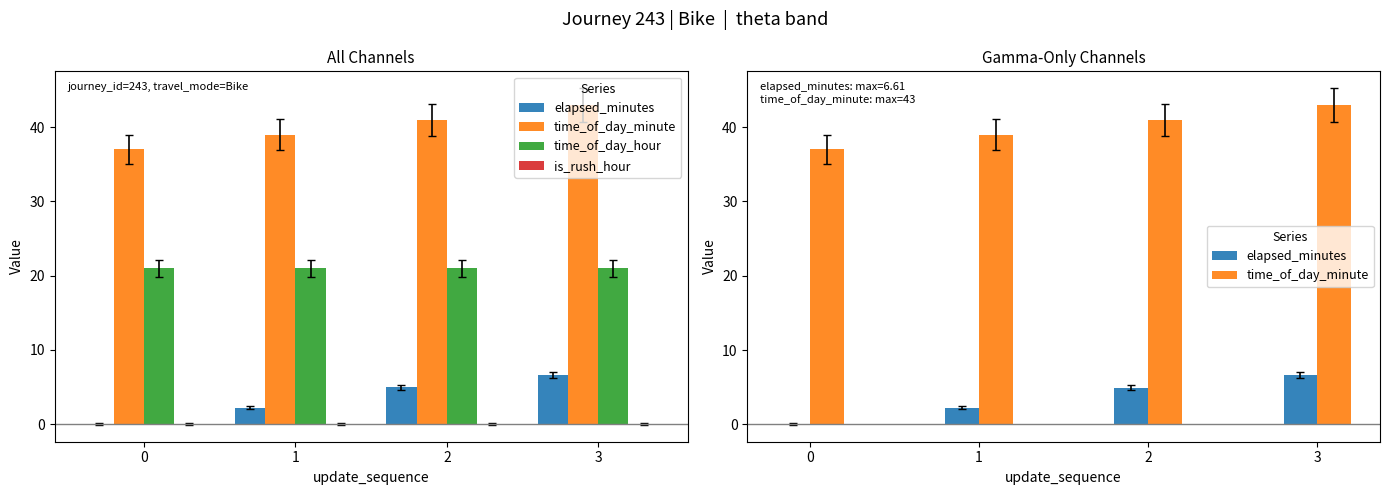

Are the bars horizontal?

No